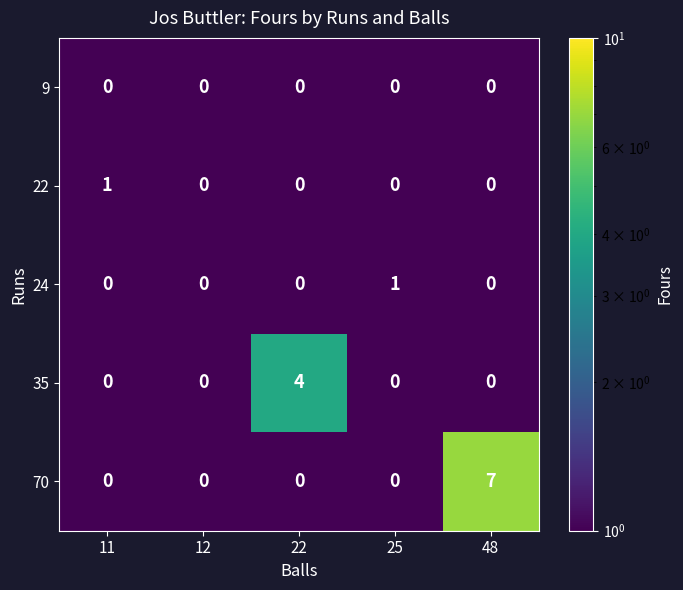

True or false: 22 has a value of 1 at 12.

False